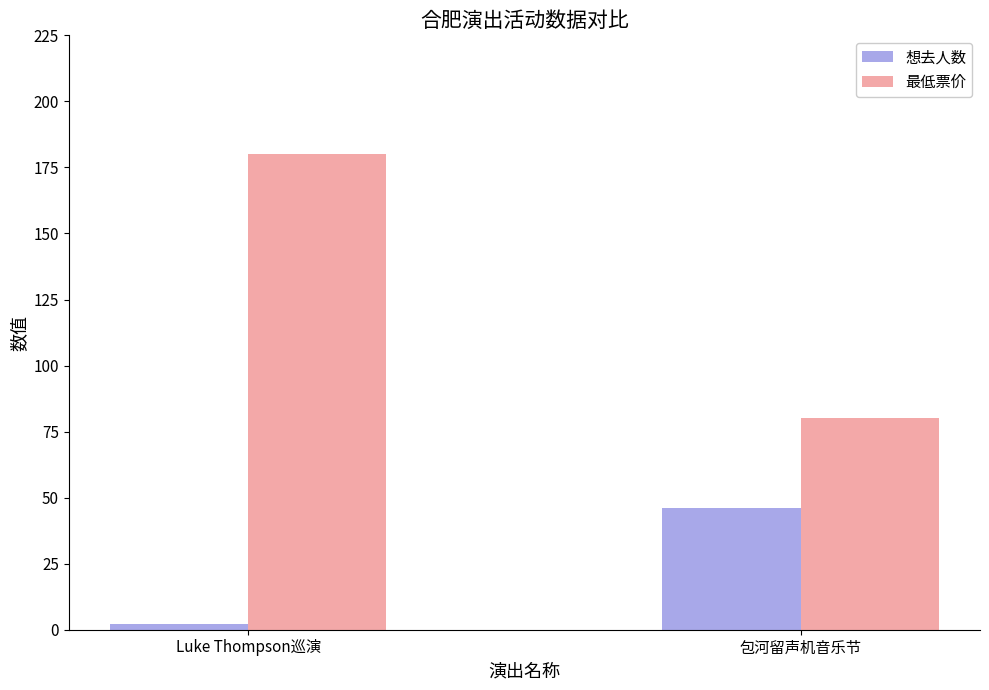

What is the sum of the 想去人数 values at Luke Thompson巡演 and 包河留声机音乐节?

48